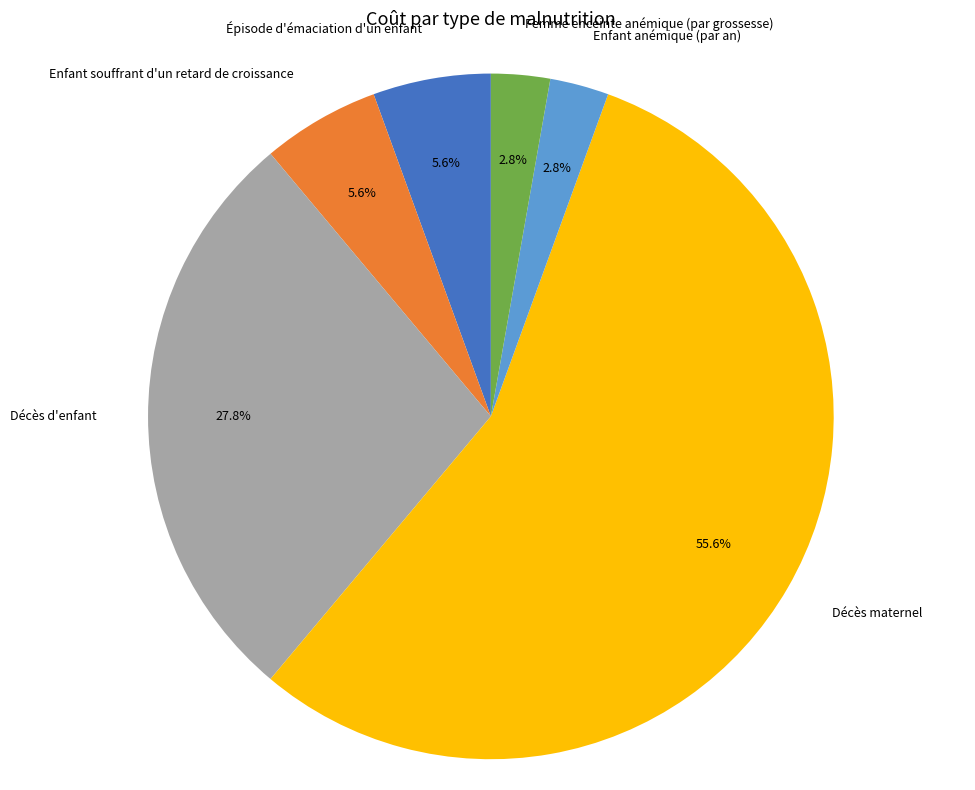

Is there a majority slice in this chart?

Yes